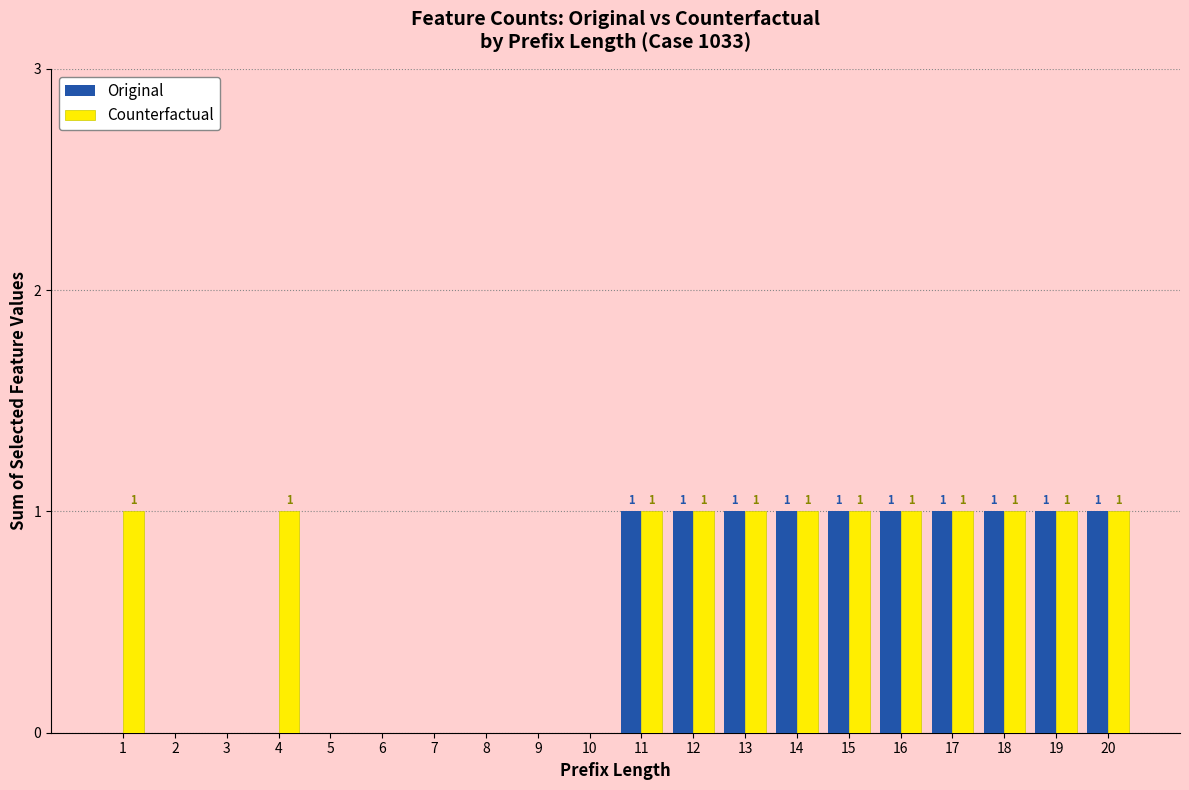

Which series has the largest total across all categories?

Counterfactual